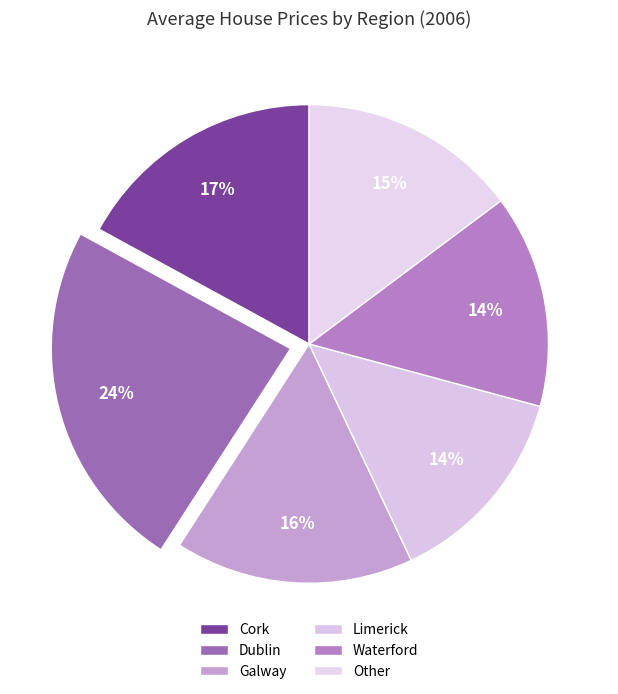

How many segments does this pie chart have?

6